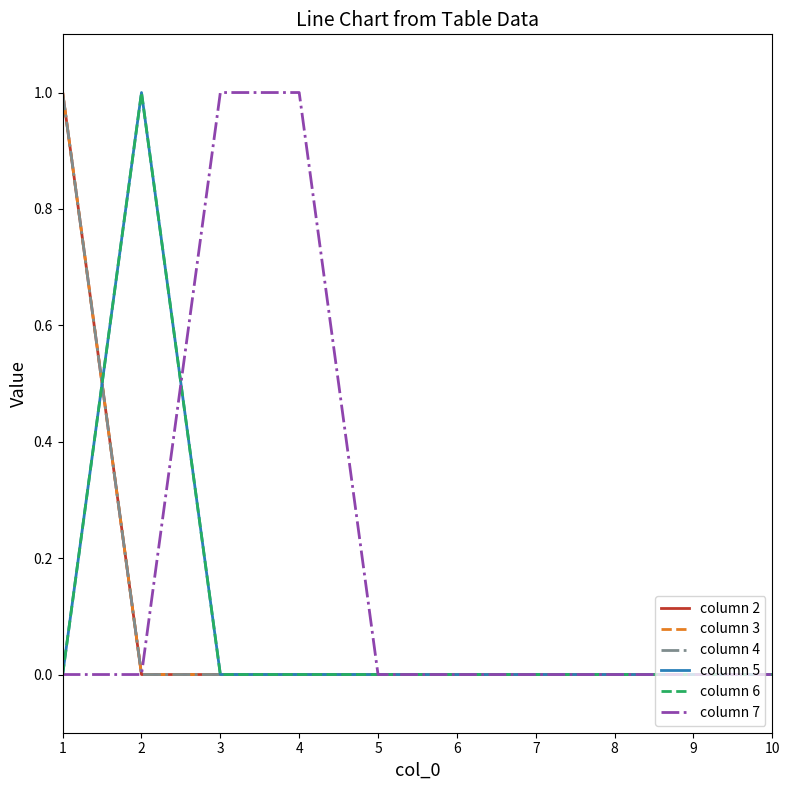

Reading right to left, extract all data points from this chart.

column 2: 10=0	9=0	8=0	7=0	6=0	5=0	4=0	3=0	2=0	1=1
column 3: 10=0	9=0	8=0	7=0	6=0	5=0	4=0	3=0	2=0	1=1
column 4: 10=0	9=0	8=0	7=0	6=0	5=0	4=0	3=0	2=0	1=1
column 5: 10=0	9=0	8=0	7=0	6=0	5=0	4=0	3=0	2=1	1=0
column 6: 10=0	9=0	8=0	7=0	6=0	5=0	4=0	3=0	2=1	1=0
column 7: 10=0	9=0	8=0	7=0	6=0	5=0	4=1	3=1	2=0	1=0